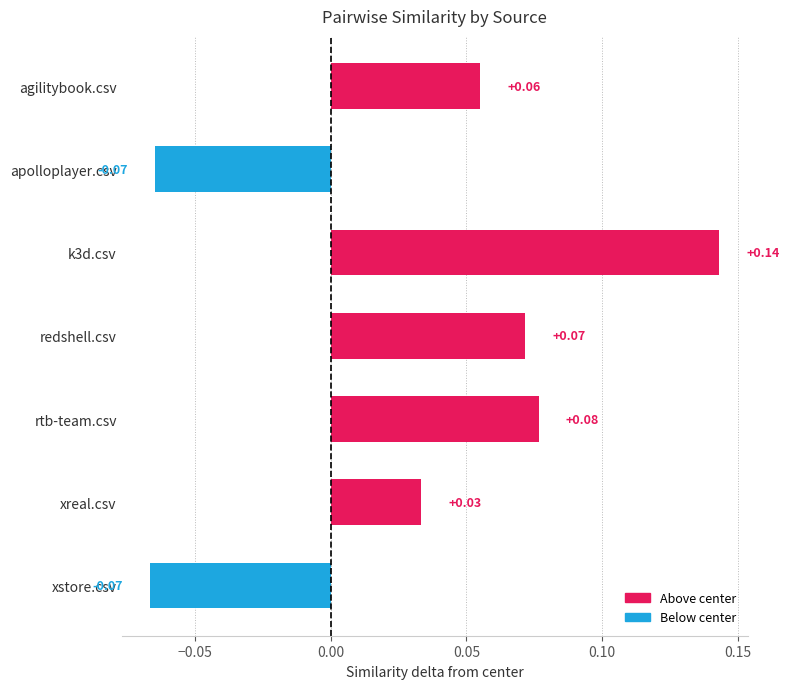

Which has a higher value, rtb-team.csv or xstore.csv?

rtb-team.csv